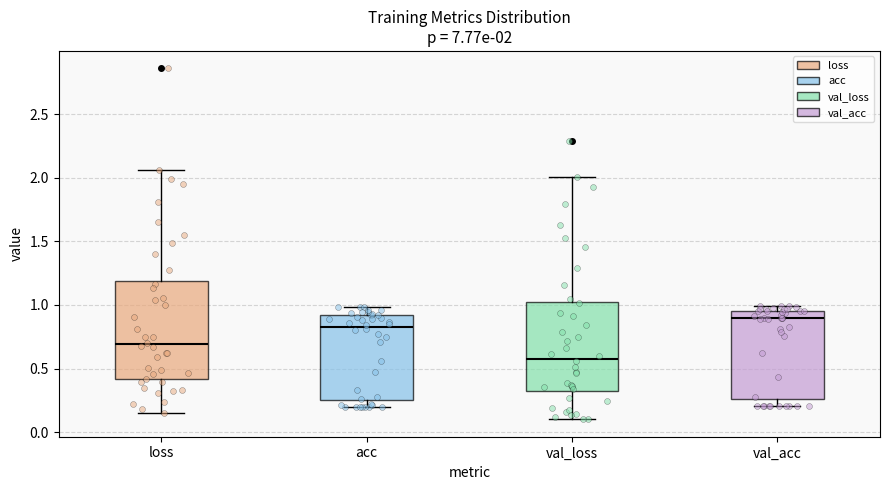

Which box has the lowest median line?

val_loss